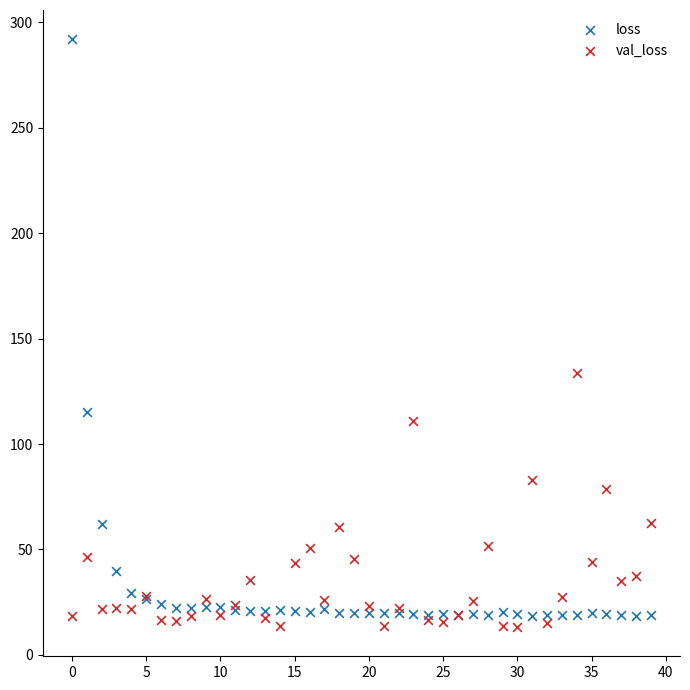

Which series has the largest Y range (max minus min)?

loss